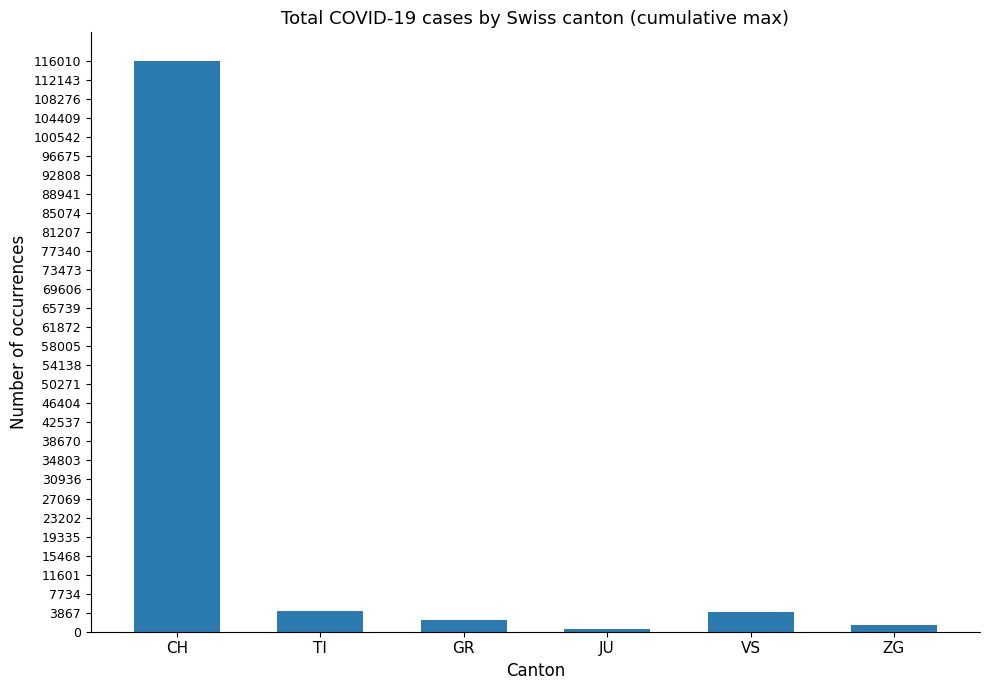

What is the value of the 1st bar from the left?

116010